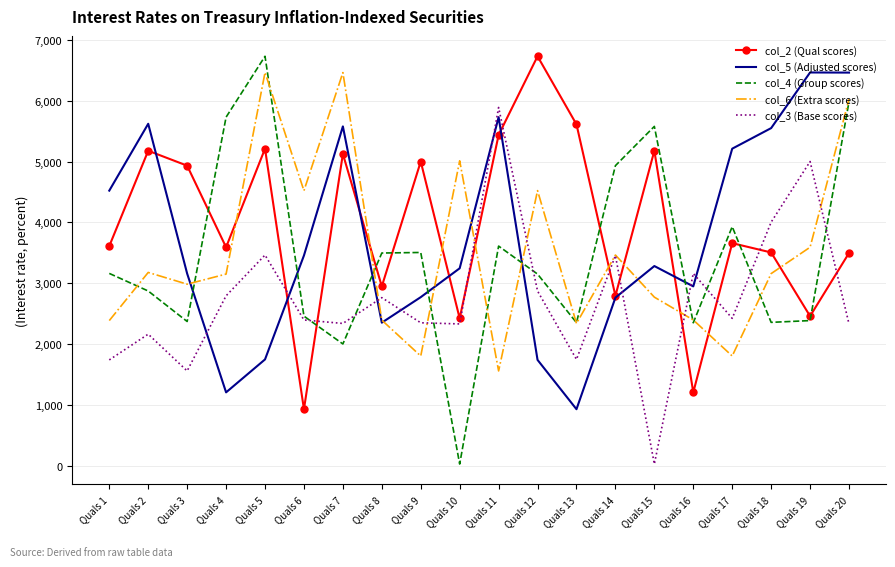

Between which two adjacent categories do col_6 (Extra scores) and col_2 (Qual scores) first intersect?

Quals 4 and Quals 5